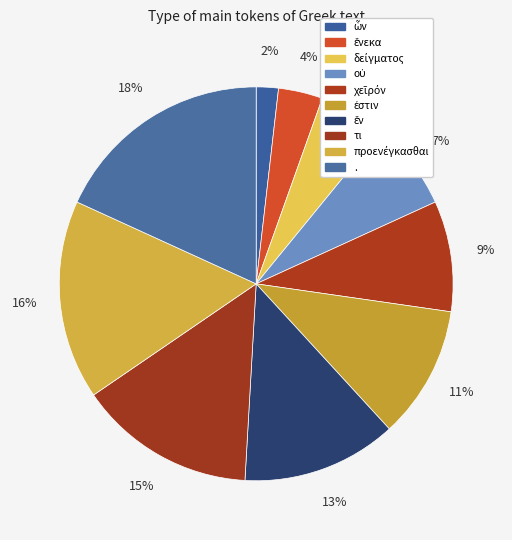

Count the number of slices in the pie.

10